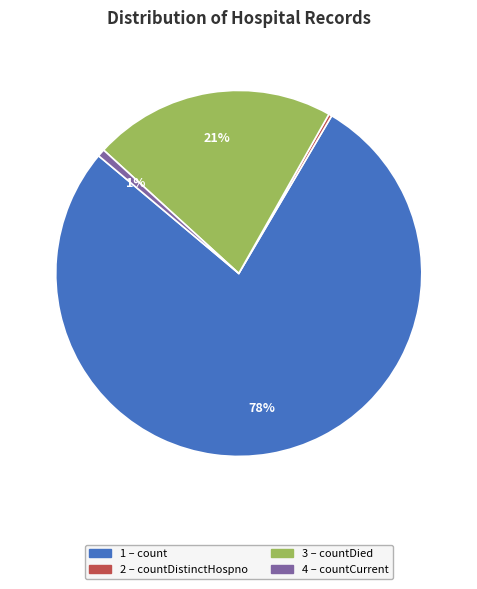

To the nearest percent, what is the average slice percentage?

25%